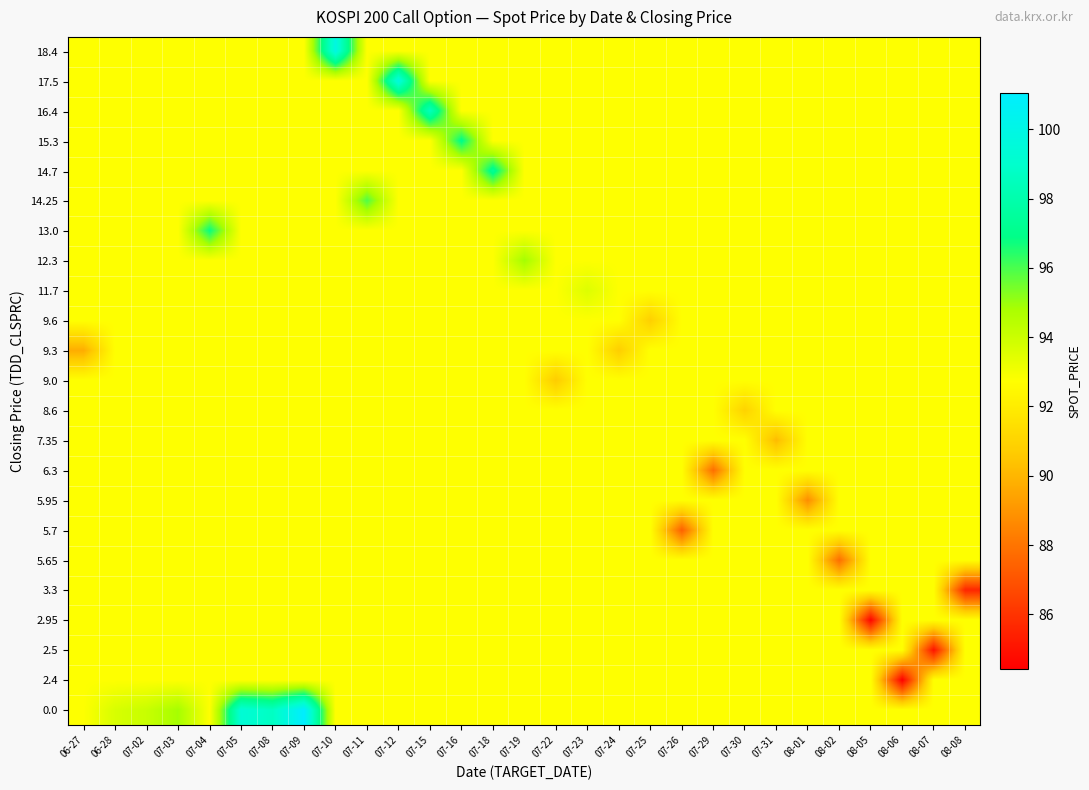

Reading right to left, transcribe all the data shown in this chart.

18.4: 08-08=92.8	08-07=92.8	08-06=92.8	08-05=92.8	08-02=92.8	08-01=92.8	07-31=92.8	07-30=92.8	07-29=92.8	07-26=92.8	07-25=92.8	07-24=92.8	07-23=92.8	07-22=92.8	07-19=92.8	07-18=92.8	07-16=92.8	07-15=92.8	07-12=92.8	07-11=92.8	07-10=99.9	07-09=92.8	07-08=92.8	07-05=92.8	07-04=92.8	07-03=92.8	07-02=92.8	06-28=92.8	06-27=92.8
17.5: 08-08=92.8	08-07=92.8	08-06=92.8	08-05=92.8	08-02=92.8	08-01=92.8	07-31=92.8	07-30=92.8	07-29=92.8	07-26=92.8	07-25=92.8	07-24=92.8	07-23=92.8	07-22=92.8	07-19=92.8	07-18=92.8	07-16=92.8	07-15=92.8	07-12=99.7	07-11=92.8	07-10=92.8	07-09=92.8	07-08=92.8	07-05=92.8	07-04=92.8	07-03=92.8	07-02=92.8	06-28=92.8	06-27=92.8
16.4: 08-08=92.8	08-07=92.8	08-06=92.8	08-05=92.8	08-02=92.8	08-01=92.8	07-31=92.8	07-30=92.8	07-29=92.8	07-26=92.8	07-25=92.8	07-24=92.8	07-23=92.8	07-22=92.8	07-19=92.8	07-18=92.8	07-16=92.8	07-15=98.5	07-12=92.8	07-11=92.8	07-10=92.8	07-09=92.8	07-08=92.8	07-05=92.8	07-04=92.8	07-03=92.8	07-02=92.8	06-28=92.8	06-27=92.8
15.3: 08-08=92.8	08-07=92.8	08-06=92.8	08-05=92.8	08-02=92.8	08-01=92.8	07-31=92.8	07-30=92.8	07-29=92.8	07-26=92.8	07-25=92.8	07-24=92.8	07-23=92.8	07-22=92.8	07-19=92.8	07-18=92.8	07-16=97.0	07-15=92.8	07-12=92.8	07-11=92.8	07-10=92.8	07-09=92.8	07-08=92.8	07-05=92.8	07-04=92.8	07-03=92.8	07-02=92.8	06-28=92.8	06-27=92.8
14.7: 08-08=92.8	08-07=92.8	08-06=92.8	08-05=92.8	08-02=92.8	08-01=92.8	07-31=92.8	07-30=92.8	07-29=92.8	07-26=92.8	07-25=92.8	07-24=92.8	07-23=92.8	07-22=92.8	07-19=92.8	07-18=97.4	07-16=92.8	07-15=92.8	07-12=92.8	07-11=92.8	07-10=92.8	07-09=92.8	07-08=92.8	07-05=92.8	07-04=92.8	07-03=92.8	07-02=92.8	06-28=92.8	06-27=92.8
14.25: 08-08=92.8	08-07=92.8	08-06=92.8	08-05=92.8	08-02=92.8	08-01=92.8	07-31=92.8	07-30=92.8	07-29=92.8	07-26=92.8	07-25=92.8	07-24=92.8	07-23=92.8	07-22=92.8	07-19=92.8	07-18=92.8	07-16=92.8	07-15=92.8	07-12=92.8	07-11=95.9	07-10=92.8	07-09=92.8	07-08=92.8	07-05=92.8	07-04=92.8	07-03=92.8	07-02=92.8	06-28=92.8	06-27=92.8
13.0: 08-08=92.8	08-07=92.8	08-06=92.8	08-05=92.8	08-02=92.8	08-01=92.8	07-31=92.8	07-30=92.8	07-29=92.8	07-26=92.8	07-25=92.8	07-24=92.8	07-23=92.8	07-22=92.8	07-19=92.8	07-18=92.8	07-16=92.8	07-15=92.8	07-12=92.8	07-11=92.8	07-10=92.8	07-09=92.8	07-08=92.8	07-05=92.8	07-04=96.8	07-03=92.8	07-02=92.8	06-28=92.8	06-27=92.8
12.3: 08-08=92.8	08-07=92.8	08-06=92.8	08-05=92.8	08-02=92.8	08-01=92.8	07-31=92.8	07-30=92.8	07-29=92.8	07-26=92.8	07-25=92.8	07-24=92.8	07-23=92.8	07-22=92.8	07-19=94.9	07-18=92.8	07-16=92.8	07-15=92.8	07-12=92.8	07-11=92.8	07-10=92.8	07-09=92.8	07-08=92.8	07-05=92.8	07-04=92.8	07-03=92.8	07-02=92.8	06-28=92.8	06-27=92.8
11.7: 08-08=92.8	08-07=92.8	08-06=92.8	08-05=92.8	08-02=92.8	08-01=92.8	07-31=92.8	07-30=92.8	07-29=92.8	07-26=92.8	07-25=92.8	07-24=92.8	07-23=93.6	07-22=92.8	07-19=92.8	07-18=92.8	07-16=92.8	07-15=92.8	07-12=92.8	07-11=92.8	07-10=92.8	07-09=92.8	07-08=92.8	07-05=92.8	07-04=92.8	07-03=92.8	07-02=92.8	06-28=92.8	06-27=92.8
9.6: 08-08=92.8	08-07=92.8	08-06=92.8	08-05=92.8	08-02=92.8	08-01=92.8	07-31=92.8	07-30=92.8	07-29=92.8	07-26=92.8	07-25=90.8	07-24=92.8	07-23=92.8	07-22=92.8	07-19=92.8	07-18=92.8	07-16=92.8	07-15=92.8	07-12=92.8	07-11=92.8	07-10=92.8	07-09=92.8	07-08=92.8	07-05=92.8	07-04=92.8	07-03=92.8	07-02=92.8	06-28=92.8	06-27=92.8
9.3: 08-08=92.8	08-07=92.8	08-06=92.8	08-05=92.8	08-02=92.8	08-01=92.8	07-31=92.8	07-30=92.8	07-29=92.8	07-26=92.8	07-25=92.8	07-24=90.8	07-23=92.8	07-22=92.8	07-19=92.8	07-18=92.8	07-16=92.8	07-15=92.8	07-12=92.8	07-11=92.8	07-10=92.8	07-09=92.8	07-08=92.8	07-05=92.8	07-04=92.8	07-03=92.8	07-02=92.8	06-28=92.8	06-27=89.7
9.0: 08-08=92.8	08-07=92.8	08-06=92.8	08-05=92.8	08-02=92.8	08-01=92.8	07-31=92.8	07-30=92.8	07-29=92.8	07-26=92.8	07-25=92.8	07-24=92.8	07-23=92.8	07-22=90.7	07-19=92.8	07-18=92.8	07-16=92.8	07-15=92.8	07-12=92.8	07-11=92.8	07-10=92.8	07-09=92.8	07-08=92.8	07-05=92.8	07-04=92.8	07-03=92.8	07-02=92.8	06-28=92.8	06-27=92.8
8.6: 08-08=92.8	08-07=92.8	08-06=92.8	08-05=92.8	08-02=92.8	08-01=92.8	07-31=92.8	07-30=91.0	07-29=92.8	07-26=92.8	07-25=92.8	07-24=92.8	07-23=92.8	07-22=92.8	07-19=92.8	07-18=92.8	07-16=92.8	07-15=92.8	07-12=92.8	07-11=92.8	07-10=92.8	07-09=92.8	07-08=92.8	07-05=92.8	07-04=92.8	07-03=92.8	07-02=92.8	06-28=92.8	06-27=92.8
7.35: 08-08=92.8	08-07=92.8	08-06=92.8	08-05=92.8	08-02=92.8	08-01=92.8	07-31=90.2	07-30=92.8	07-29=92.8	07-26=92.8	07-25=92.8	07-24=92.8	07-23=92.8	07-22=92.8	07-19=92.8	07-18=92.8	07-16=92.8	07-15=92.8	07-12=92.8	07-11=92.8	07-10=92.8	07-09=92.8	07-08=92.8	07-05=92.8	07-04=92.8	07-03=92.8	07-02=92.8	06-28=92.8	06-27=92.8
6.3: 08-08=92.8	08-07=92.8	08-06=92.8	08-05=92.8	08-02=92.8	08-01=92.8	07-31=92.8	07-30=92.8	07-29=87.8	07-26=92.8	07-25=92.8	07-24=92.8	07-23=92.8	07-22=92.8	07-19=92.8	07-18=92.8	07-16=92.8	07-15=92.8	07-12=92.8	07-11=92.8	07-10=92.8	07-09=92.8	07-08=92.8	07-05=92.8	07-04=92.8	07-03=92.8	07-02=92.8	06-28=92.8	06-27=92.8
5.95: 08-08=92.8	08-07=92.8	08-06=92.8	08-05=92.8	08-02=92.8	08-01=88.8	07-31=92.8	07-30=92.8	07-29=92.8	07-26=92.8	07-25=92.8	07-24=92.8	07-23=92.8	07-22=92.8	07-19=92.8	07-18=92.8	07-16=92.8	07-15=92.8	07-12=92.8	07-11=92.8	07-10=92.8	07-09=92.8	07-08=92.8	07-05=92.8	07-04=92.8	07-03=92.8	07-02=92.8	06-28=92.8	06-27=92.8
5.7: 08-08=92.8	08-07=92.8	08-06=92.8	08-05=92.8	08-02=92.8	08-01=92.8	07-31=92.8	07-30=92.8	07-29=92.8	07-26=87.4	07-25=92.8	07-24=92.8	07-23=92.8	07-22=92.8	07-19=92.8	07-18=92.8	07-16=92.8	07-15=92.8	07-12=92.8	07-11=92.8	07-10=92.8	07-09=92.8	07-08=92.8	07-05=92.8	07-04=92.8	07-03=92.8	07-02=92.8	06-28=92.8	06-27=92.8
5.65: 08-08=92.8	08-07=92.8	08-06=92.8	08-05=92.8	08-02=87.8	08-01=92.8	07-31=92.8	07-30=92.8	07-29=92.8	07-26=92.8	07-25=92.8	07-24=92.8	07-23=92.8	07-22=92.8	07-19=92.8	07-18=92.8	07-16=92.8	07-15=92.8	07-12=92.8	07-11=92.8	07-10=92.8	07-09=92.8	07-08=92.8	07-05=92.8	07-04=92.8	07-03=92.8	07-02=92.8	06-28=92.8	06-27=92.8
3.3: 08-08=85.6	08-07=92.8	08-06=92.8	08-05=92.8	08-02=92.8	08-01=92.8	07-31=92.8	07-30=92.8	07-29=92.8	07-26=92.8	07-25=92.8	07-24=92.8	07-23=92.8	07-22=92.8	07-19=92.8	07-18=92.8	07-16=92.8	07-15=92.8	07-12=92.8	07-11=92.8	07-10=92.8	07-09=92.8	07-08=92.8	07-05=92.8	07-04=92.8	07-03=92.8	07-02=92.8	06-28=92.8	06-27=92.8
2.95: 08-08=92.8	08-07=92.8	08-06=92.8	08-05=84.6	08-02=92.8	08-01=92.8	07-31=92.8	07-30=92.8	07-29=92.8	07-26=92.8	07-25=92.8	07-24=92.8	07-23=92.8	07-22=92.8	07-19=92.8	07-18=92.8	07-16=92.8	07-15=92.8	07-12=92.8	07-11=92.8	07-10=92.8	07-09=92.8	07-08=92.8	07-05=92.8	07-04=92.8	07-03=92.8	07-02=92.8	06-28=92.8	06-27=92.8
2.5: 08-08=92.8	08-07=85.0	08-06=92.8	08-05=92.8	08-02=92.8	08-01=92.8	07-31=92.8	07-30=92.8	07-29=92.8	07-26=92.8	07-25=92.8	07-24=92.8	07-23=92.8	07-22=92.8	07-19=92.8	07-18=92.8	07-16=92.8	07-15=92.8	07-12=92.8	07-11=92.8	07-10=92.8	07-09=92.8	07-08=92.8	07-05=92.8	07-04=92.8	07-03=92.8	07-02=92.8	06-28=92.8	06-27=92.8
2.4: 08-08=92.8	08-07=92.8	08-06=84.4	08-05=92.8	08-02=92.8	08-01=92.8	07-31=92.8	07-30=92.8	07-29=92.8	07-26=92.8	07-25=92.8	07-24=92.8	07-23=92.8	07-22=92.8	07-19=92.8	07-18=92.8	07-16=92.8	07-15=92.8	07-12=92.8	07-11=92.8	07-10=92.8	07-09=92.8	07-08=92.8	07-05=92.8	07-04=92.8	07-03=92.8	07-02=92.8	06-28=92.8	06-27=92.8
0.0: 08-08=92.8	08-07=92.8	08-06=92.8	08-05=92.8	08-02=92.8	08-01=92.8	07-31=92.8	07-30=92.8	07-29=92.8	07-26=92.8	07-25=92.8	07-24=92.8	07-23=92.8	07-22=92.8	07-19=92.8	07-18=92.8	07-16=92.8	07-15=92.8	07-12=92.8	07-11=92.8	07-10=92.8	07-09=101.0	07-08=98.7	07-05=99.3	07-04=92.8	07-03=94.9	07-02=94.1	06-28=93.7	06-27=92.8